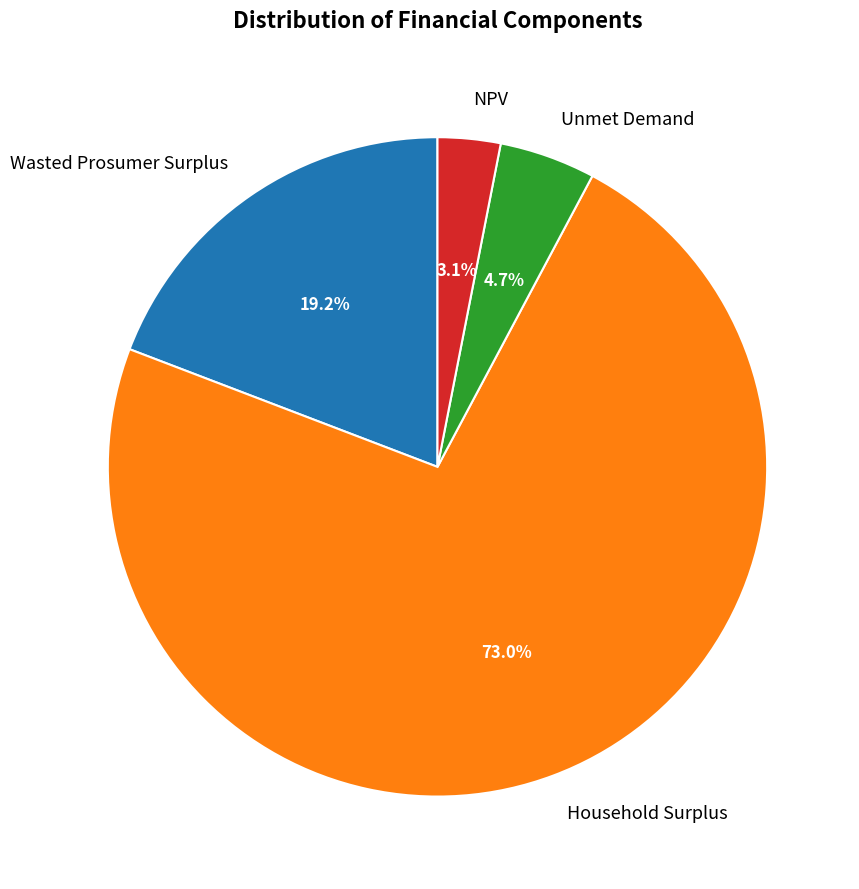

To the nearest percent, what is the difference between the largest and smallest slice percentages?

70%